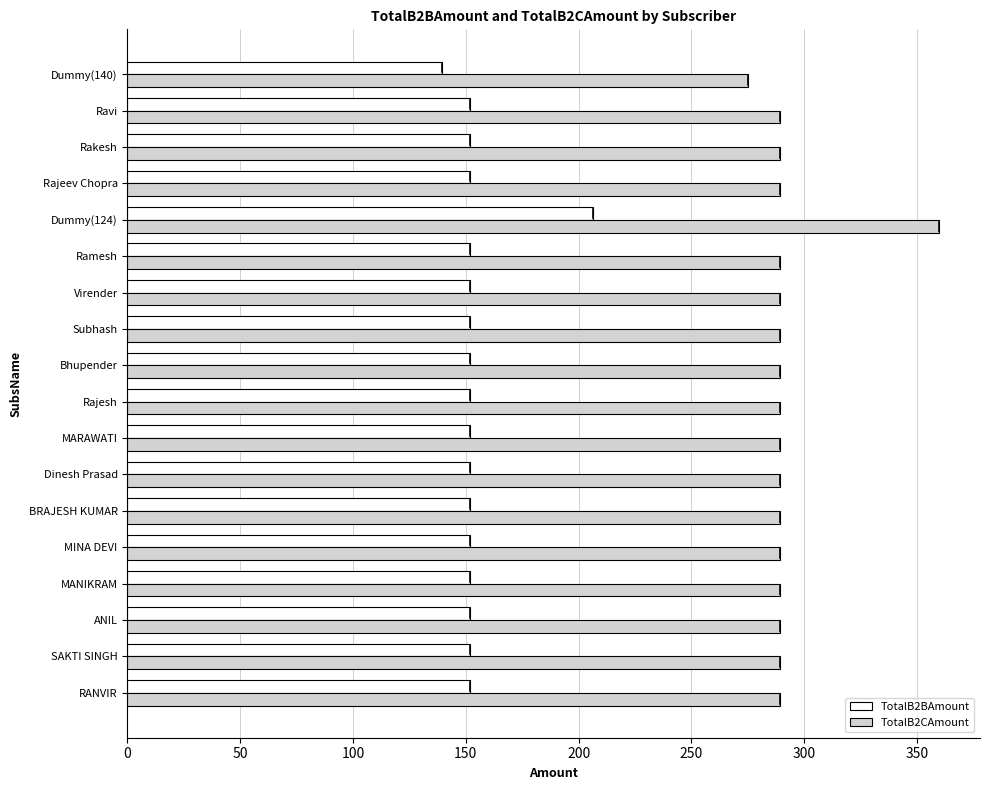

The TotalB2CAmount series shows 289.1 at Rakesh. True or false?

True